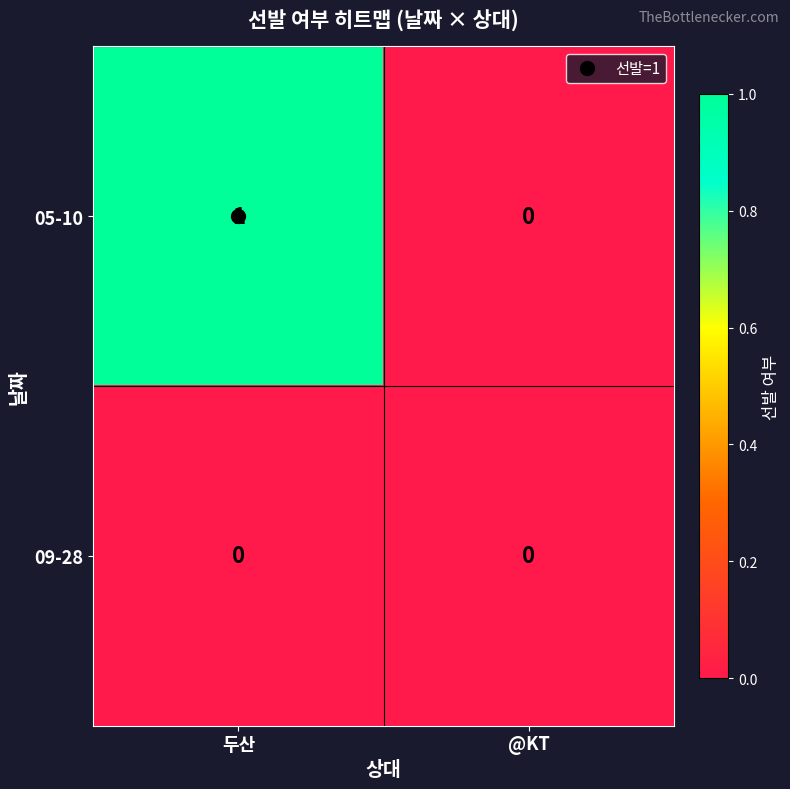

Rank the series at 두산 from highest to lowest value.

05-10, 09-28